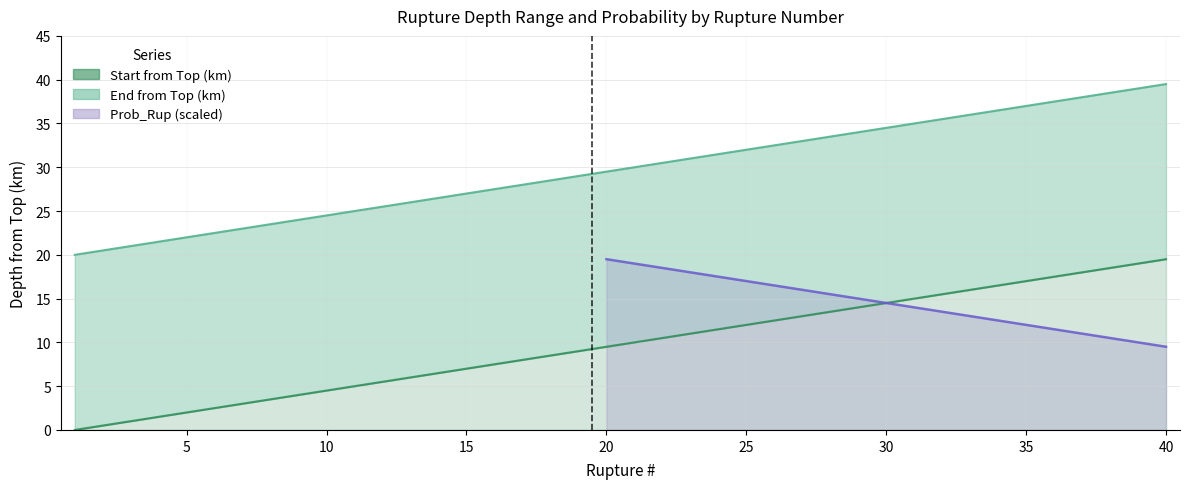

Which category has the lowest value across all series?

1